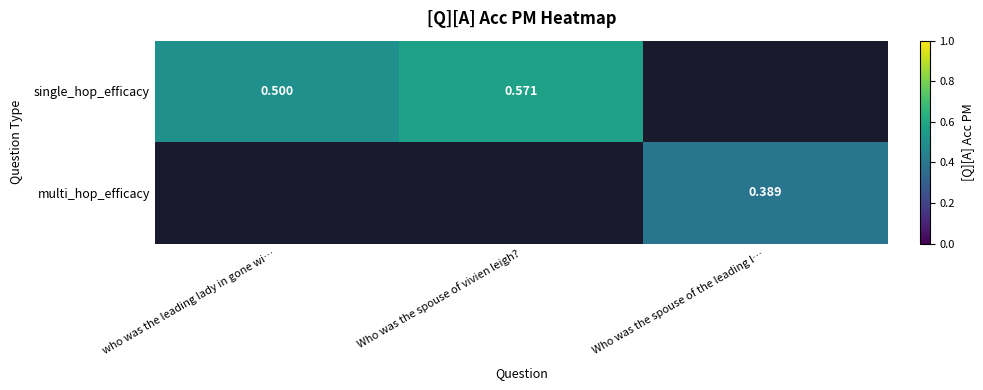

Which has a higher value, Who was the spouse of the leading l… or Who was the spouse of vivien leigh??

Who was the spouse of vivien leigh?